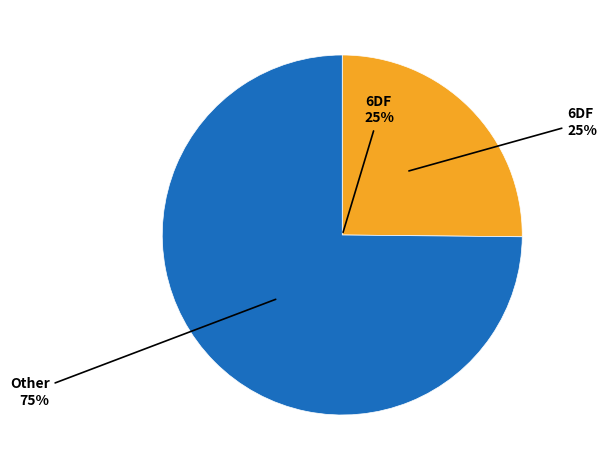

What percentage is the Other slice, to the nearest percent?

75%